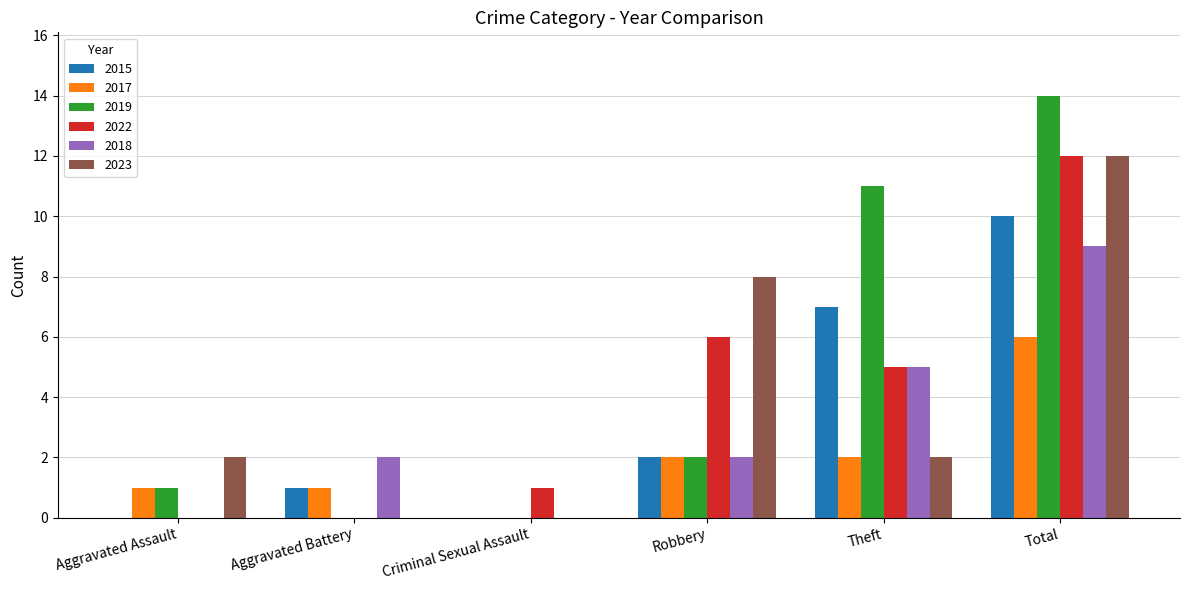

How many categories are shown in the chart?

6